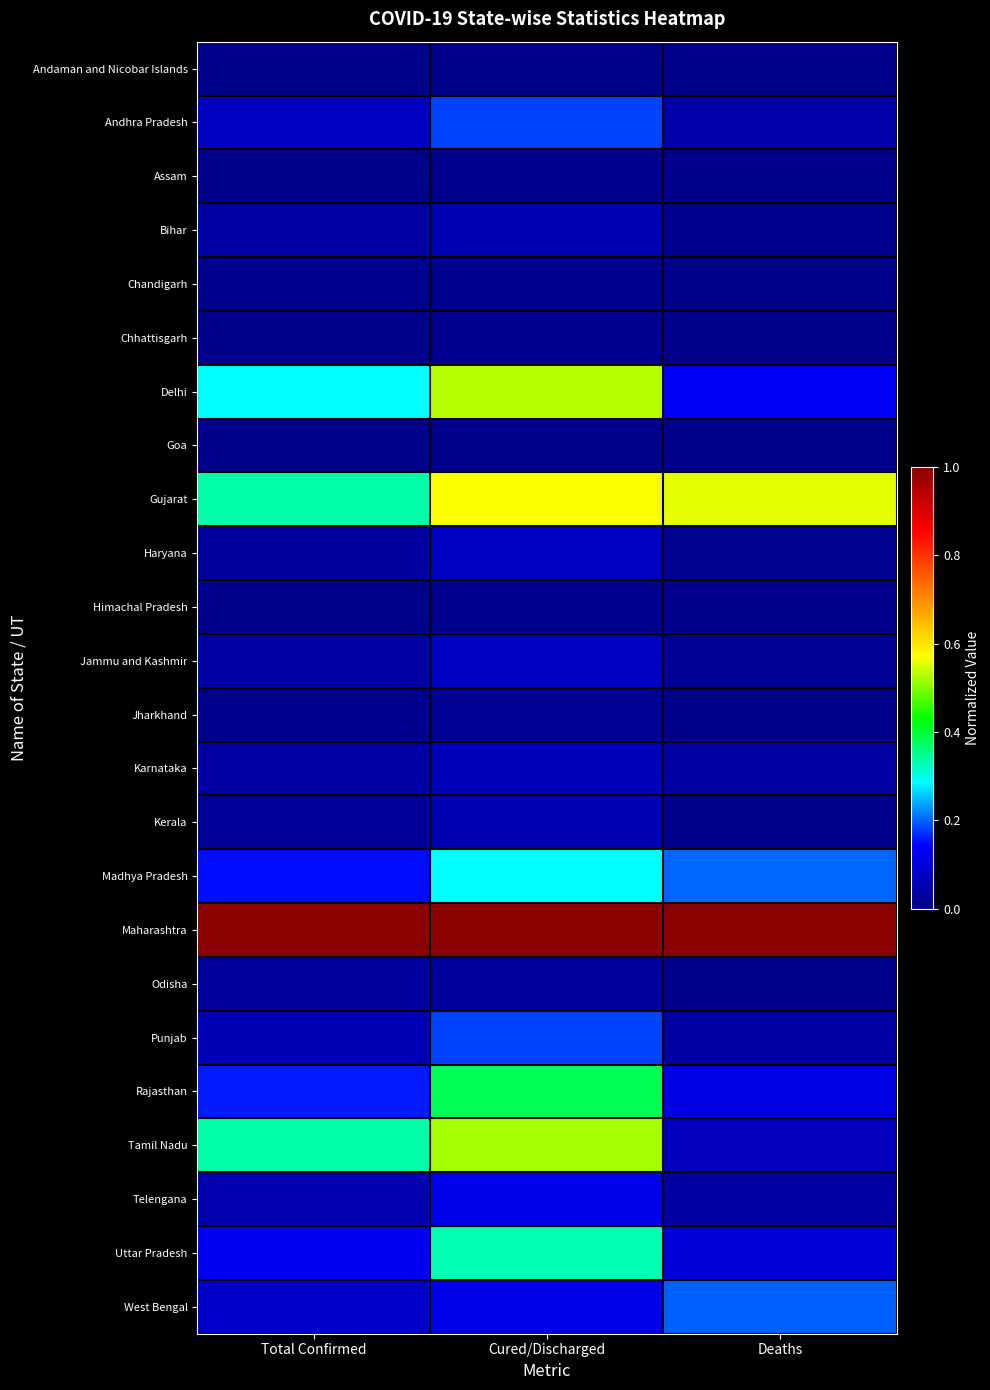

Count the number of categories in the chart.

3